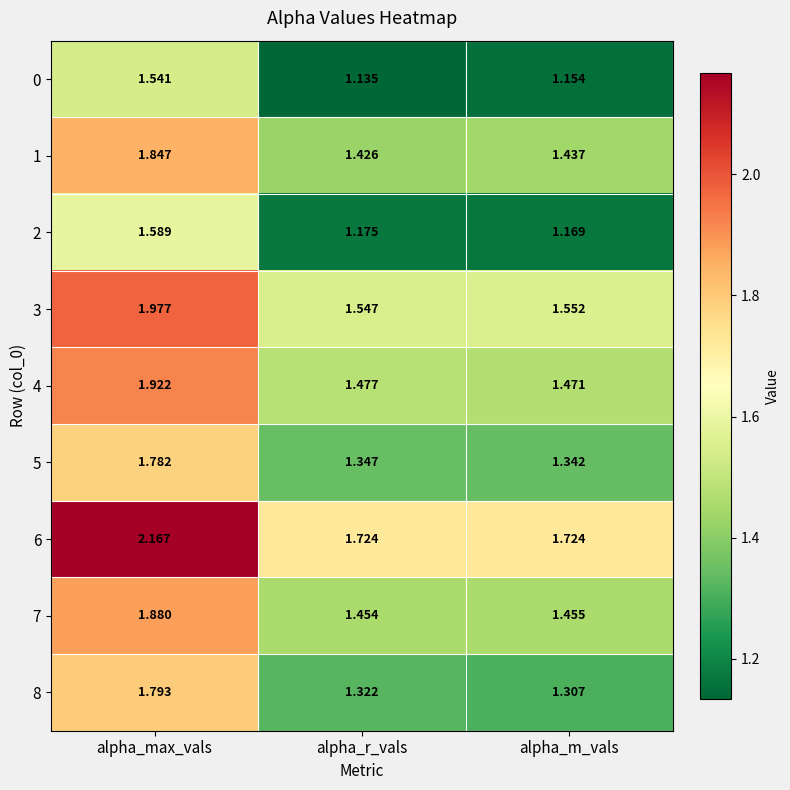

Is the value of 7 at alpha_r_vals greater than the value of 6 at alpha_max_vals?

No